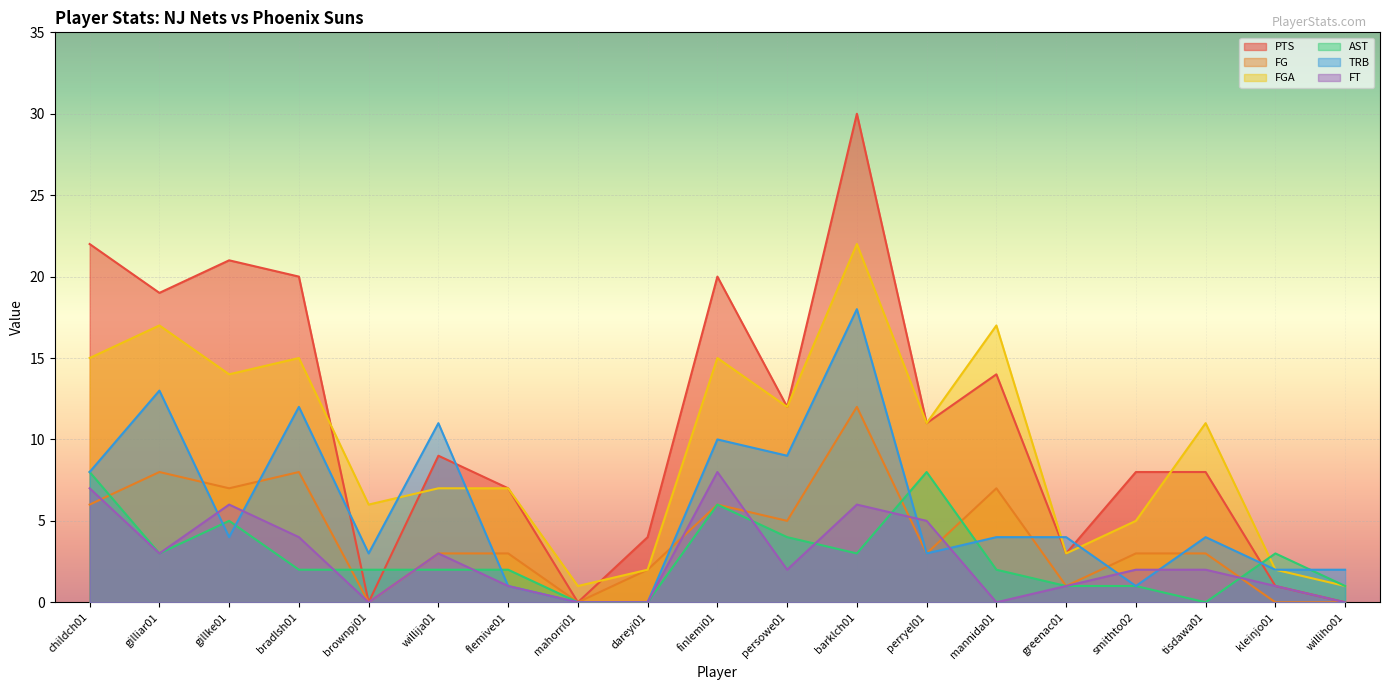

At which label is FG closest to 6?

childch01